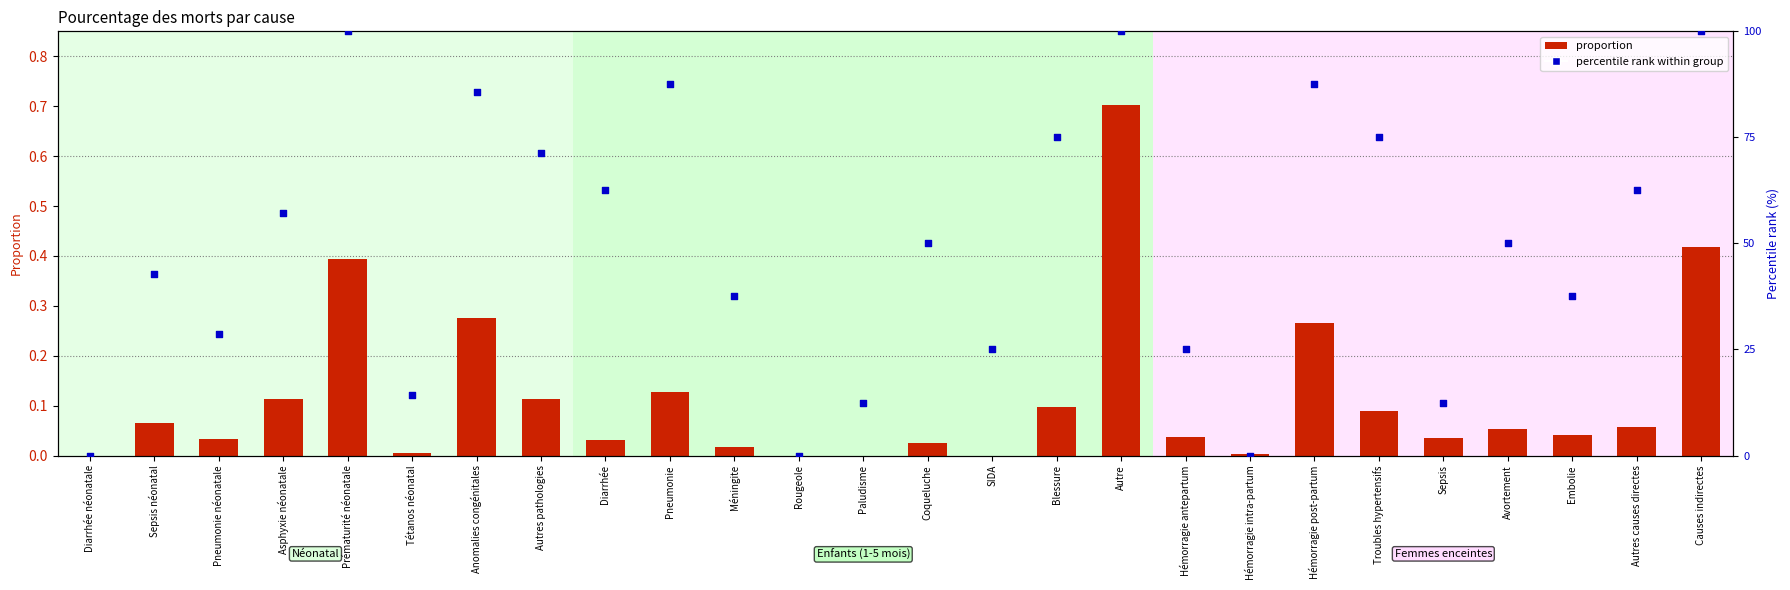

What are all the series names shown in the legend?

proportion, percentile rank within group